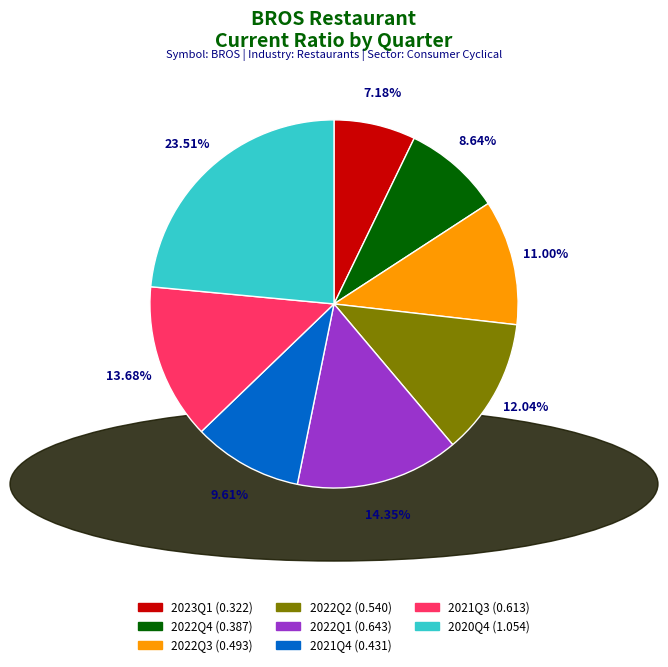

Is there a majority slice in this chart?

No